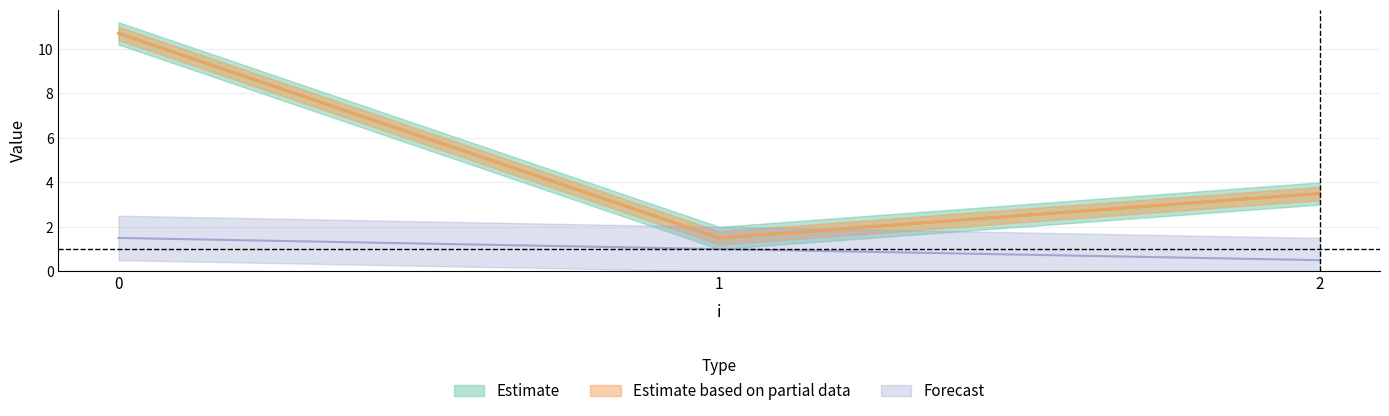

How many lines are shown in the chart?

3